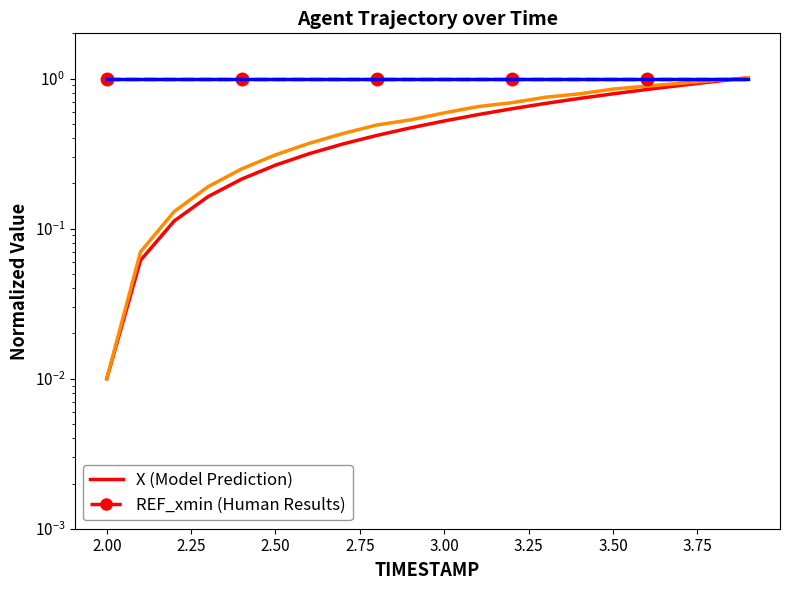

True or false: Y has more than 0 interior local peaks.

False